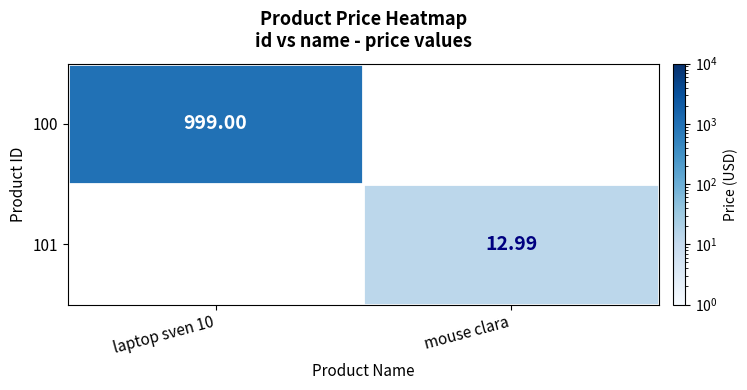

Is the value of 100 at laptop sven 10 greater than the value of 101 at mouse clara?

Yes